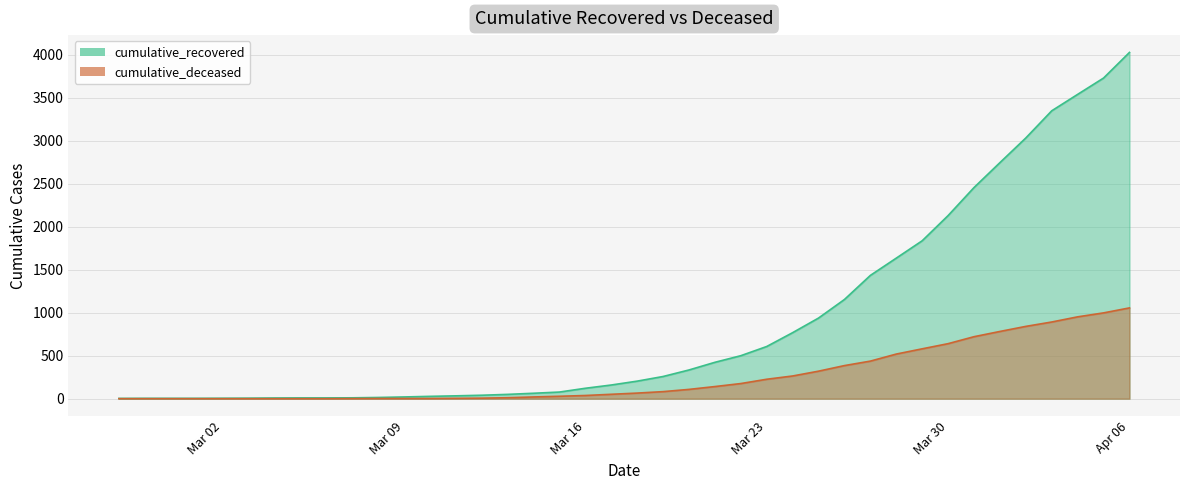

True or false: cumulative_recovered and cumulative_deceased intersect in this chart.

False